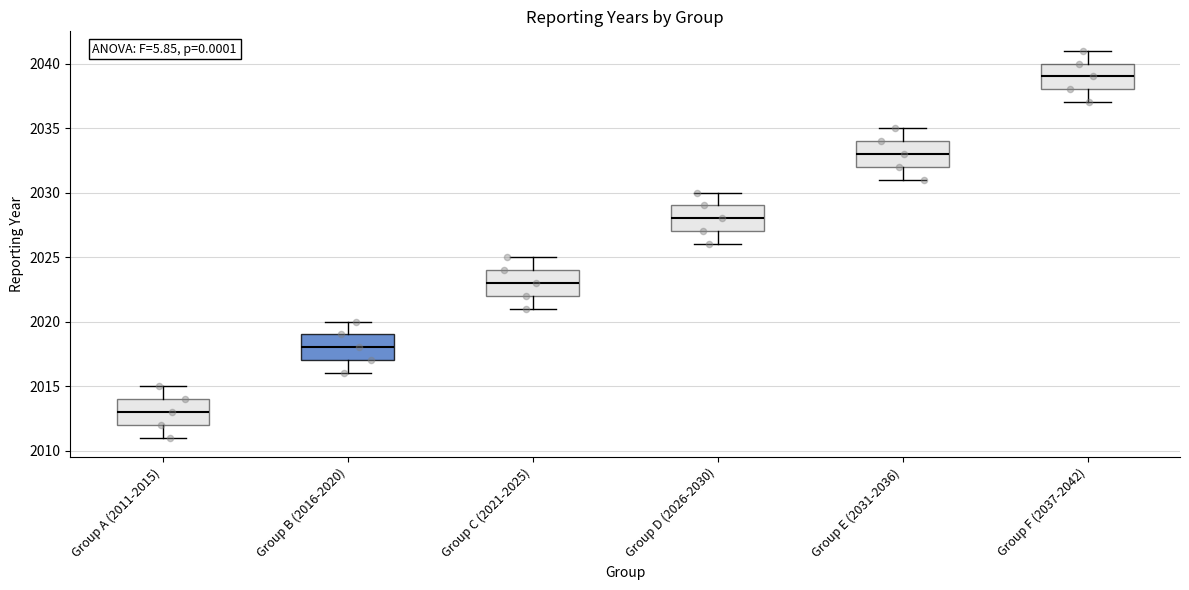

Reading left to right, read every box against the y-axis: the position of its median line, the range the box covers, and the ends of its whiskers. The values are not printed on the chart, so give them approximately, as read against the axis.

Group A (2011-2015): median 2013, box 2012 to 2014, whiskers 2011 to 2015
Group B (2016-2020): median 2018, box 2017 to 2019, whiskers 2016 to 2020
Group C (2021-2025): median 2023, box 2022 to 2024, whiskers 2021 to 2025
Group D (2026-2030): median 2028, box 2027 to 2029, whiskers 2026 to 2030
Group E (2031-2036): median 2033, box 2032 to 2034, whiskers 2031 to 2035
Group F (2037-2042): median 2039, box 2038 to 2040, whiskers 2037 to 2041